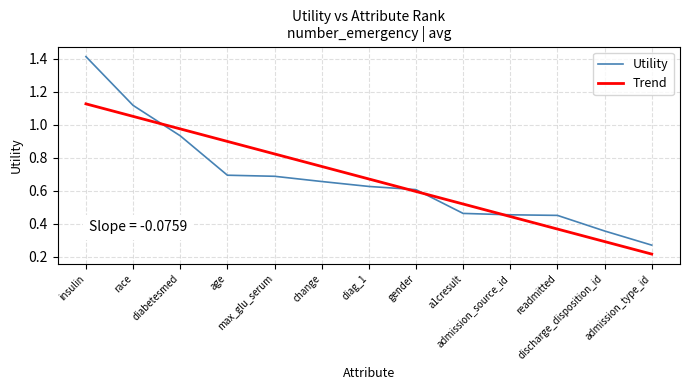

What is the sum of the Utility values at a1cresult and max_glu_serum?

1.2